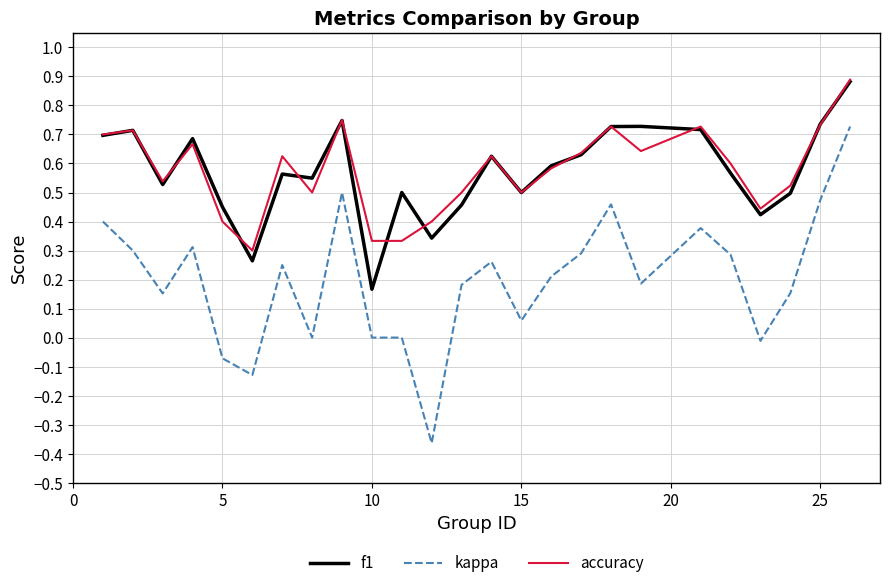

How many f1 values are between 0 and 1?

25